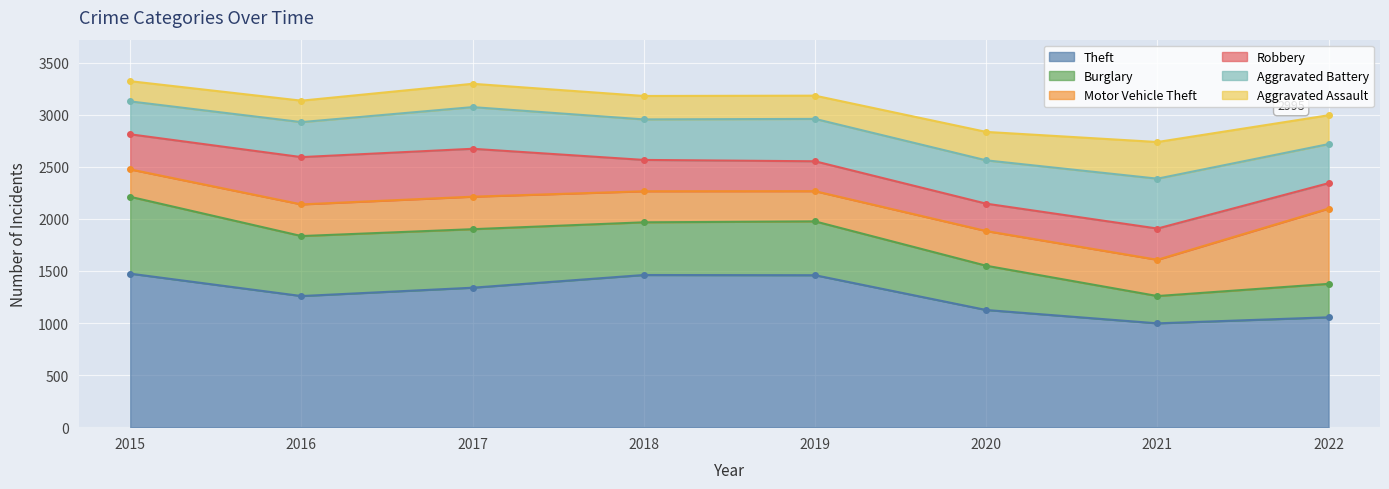

Reading left to right, extract all data points from this chart.

Theft: 2015=1474	2016=1259	2017=1339	2018=1461	2019=1459	2020=1125	2021=997	2022=1055
Burglary: 2015=738	2016=576	2017=562	2018=506	2019=517	2020=425	2021=262	2022=321
Motor Vehicle Theft: 2015=263	2016=304	2017=312	2018=298	2019=290	2020=333	2021=348	2022=723
Robbery: 2015=337	2016=454	2017=460	2018=301	2019=287	2020=263	2021=300	2022=244
Aggravated Battery: 2015=316	2016=336	2017=400	2018=389	2019=407	2020=416	2021=479	2022=375
Aggravated Assault: 2015=194	2016=206	2017=224	2018=225	2019=223	2020=273	2021=352	2022=277